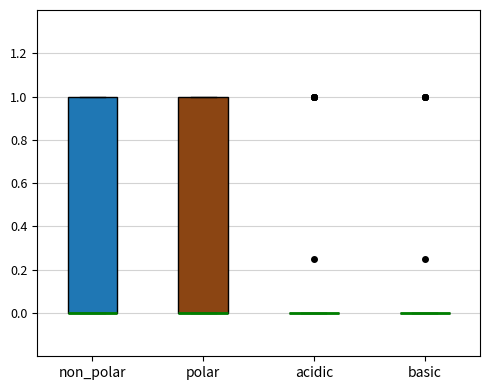

Reading left to right, transcribe this box plot: for each box, give where its median line is, the range the box spans, and where its two whiskers end, as read against the y-axis. The values are not printed on the chart, so give them approximately, as read against the axis.

non_polar: median 0 (drawn on the box's lower edge), box 0 to 1, whiskers 0 to 1
polar: median 0 (drawn on the box's lower edge), box 0 to 1, whiskers 0 to 1
acidic: box collapsed to a line at 0, whiskers 0 to 0
basic: box collapsed to a line at 0, whiskers 0 to 0